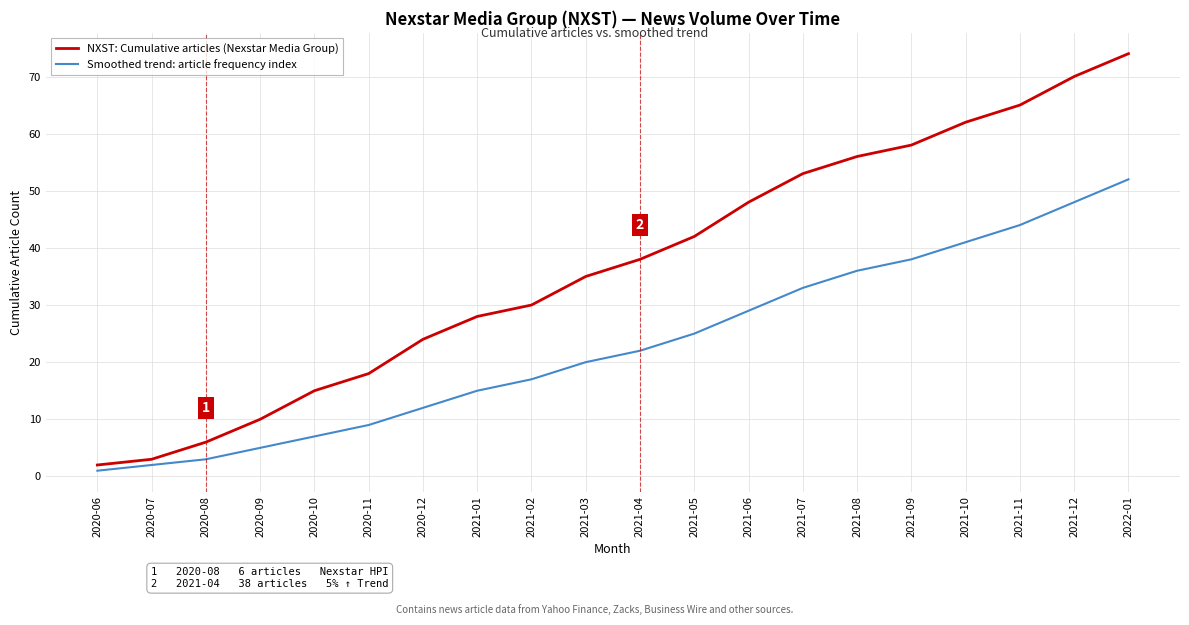

What is the average value of the Smoothed trend: article frequency index series?

23